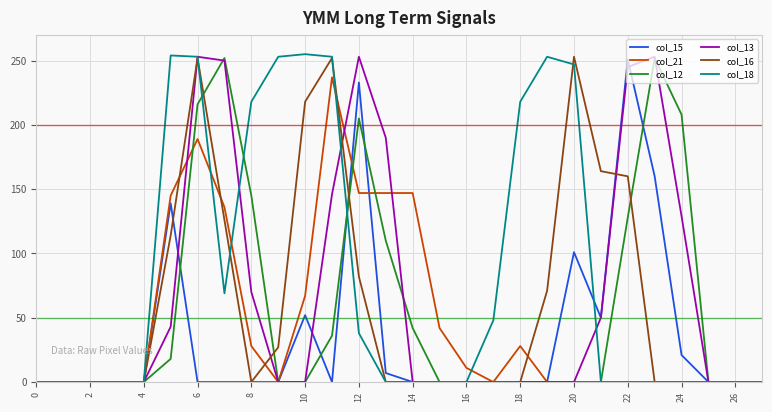

Which series has the largest total across all categories?

col_18